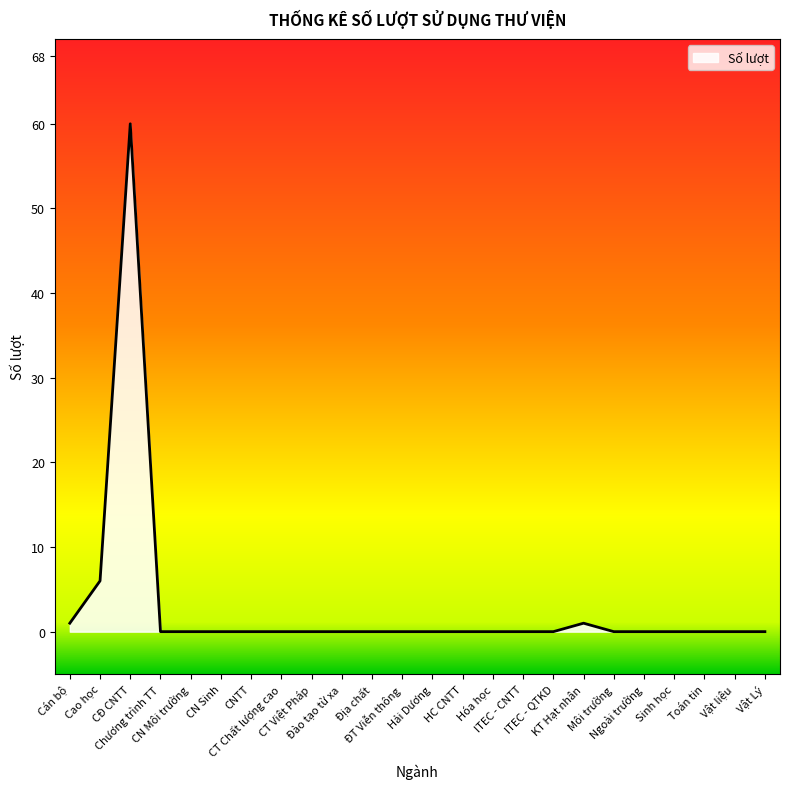

Reading right to left, list all the values displayed in this chart.

0	0	0	0	0	0	1	0	0	0	0	0	0	0	0	0	0	0	0	0	0	60	6	1